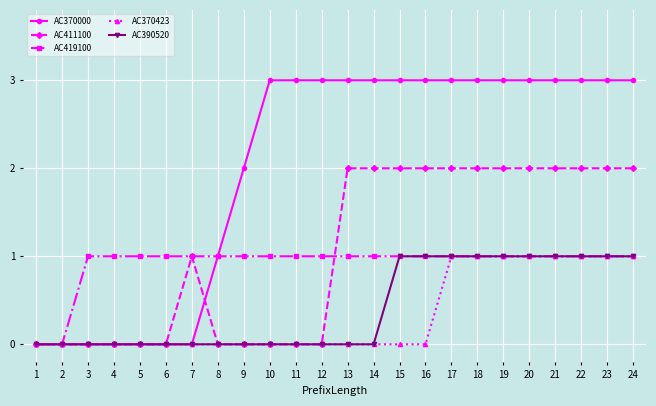

What is the value of the AC419100 point at the 21st from the left?

1